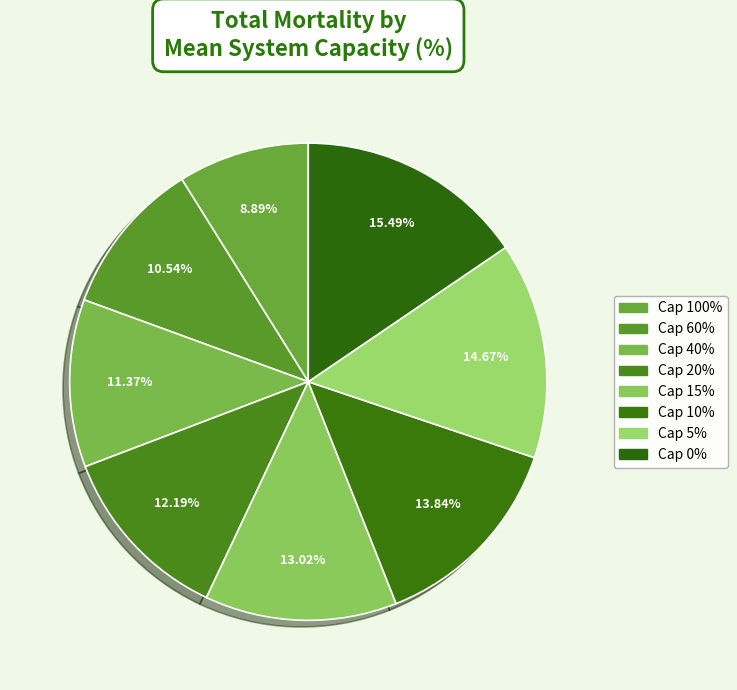

Is there a majority slice in this chart?

No